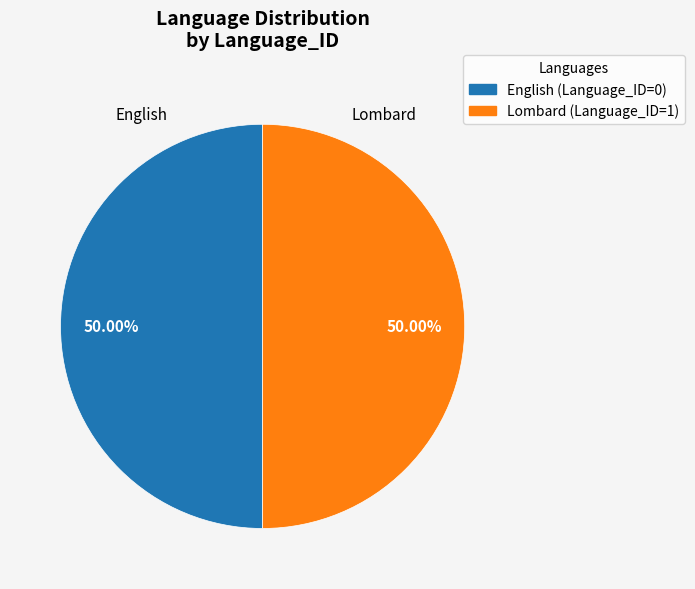

To the nearest percent, what is the average slice percentage?

50%